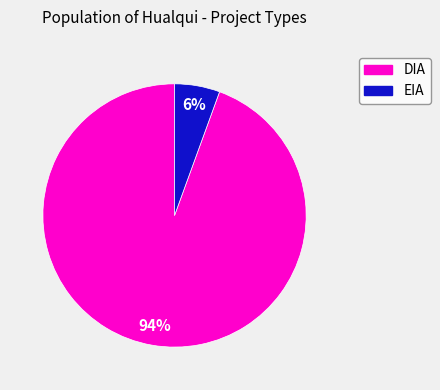

Is there a majority slice in this chart?

Yes